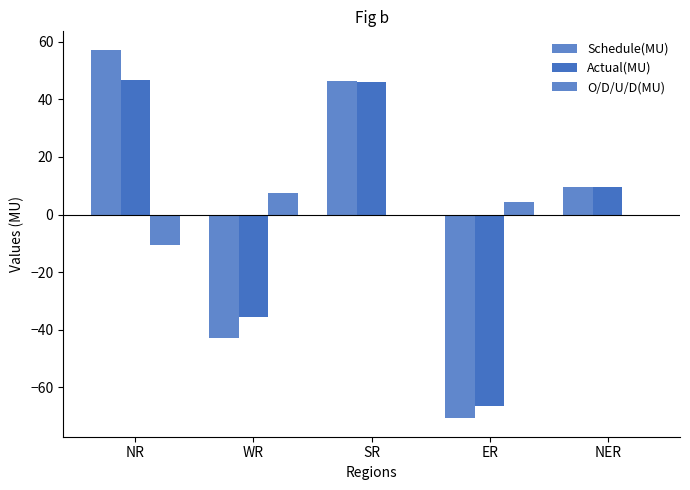

What is the difference between the maximum and minimum values in the O/D/U/D(MU) series?

18.1